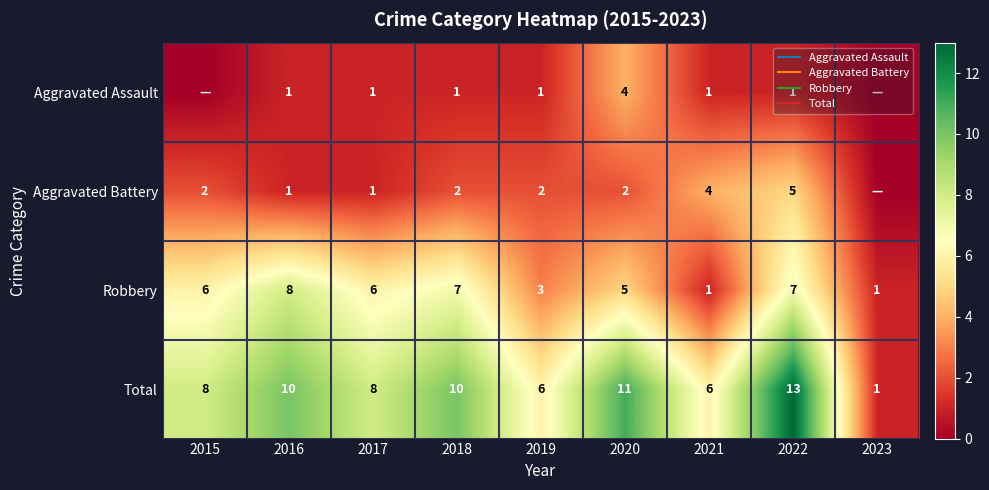

Is the value of Robbery at 2017 greater than the value of Aggravated Battery at 2018?

Yes